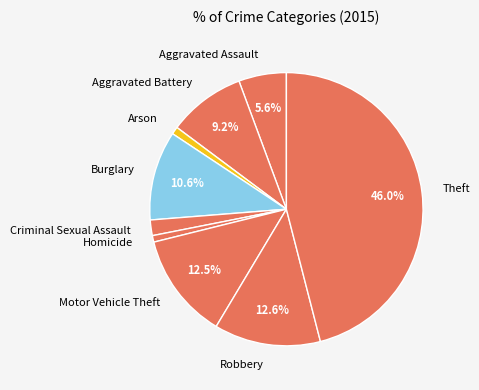

Which slice is the largest?

Theft